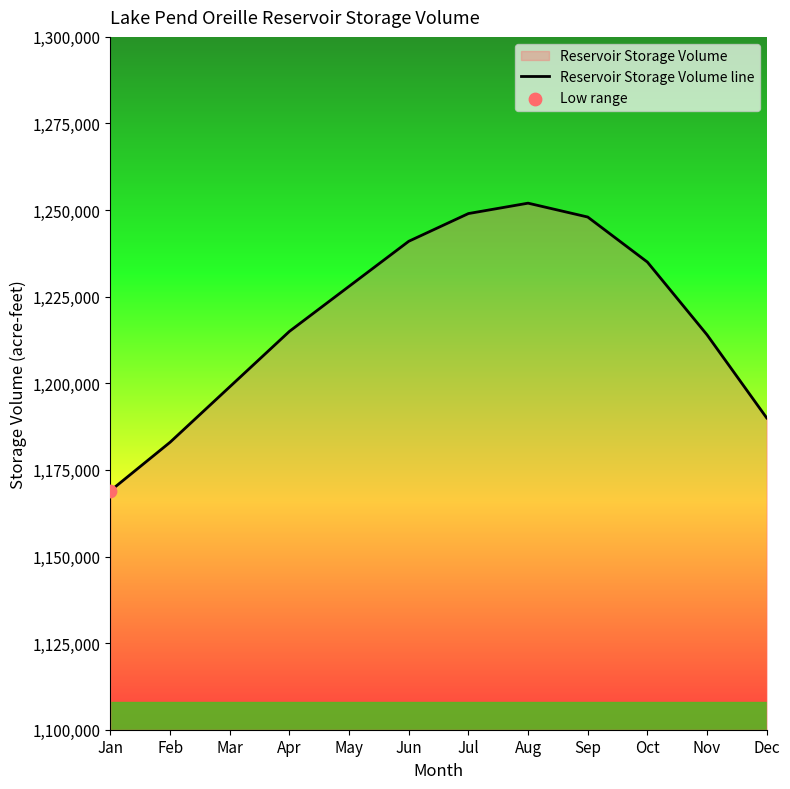

Between Feb and Sep, which is larger?

Sep